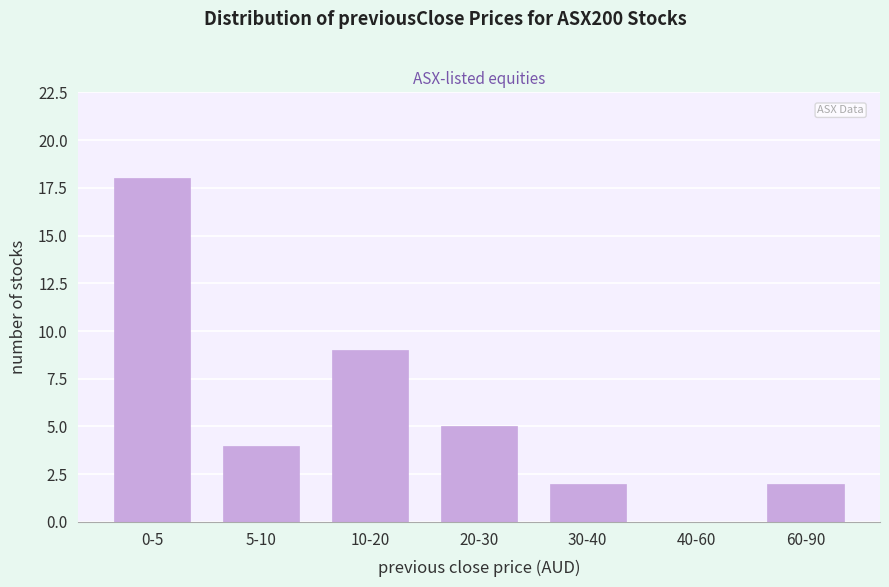

Reading left to right, what are all the values shown in this chart?

0-5=18	5-10=4	10-20=9	20-30=5	30-40=2	40-60=0	60-90=2